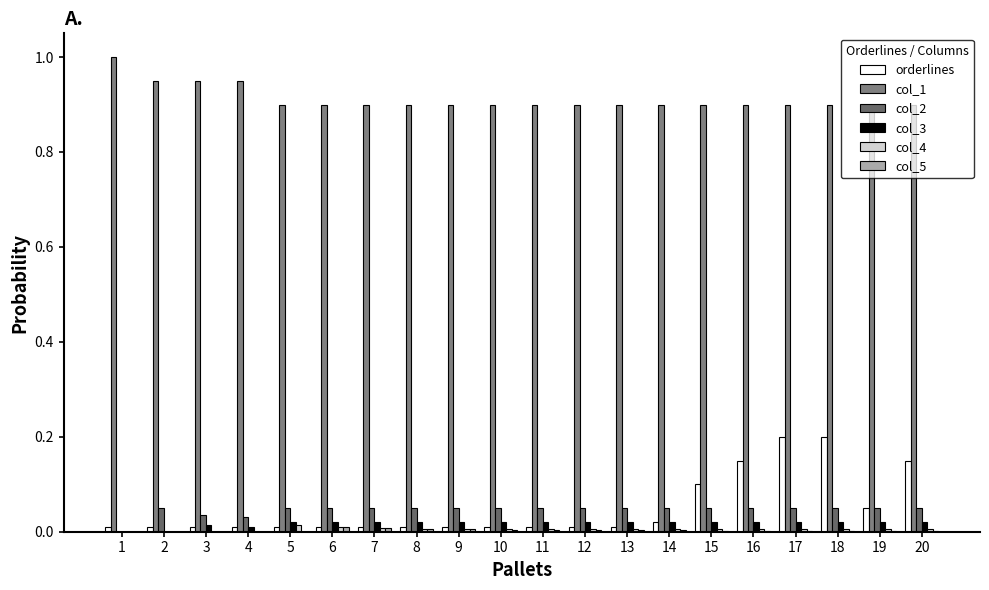

At which label is col_3 closest to 0?

1